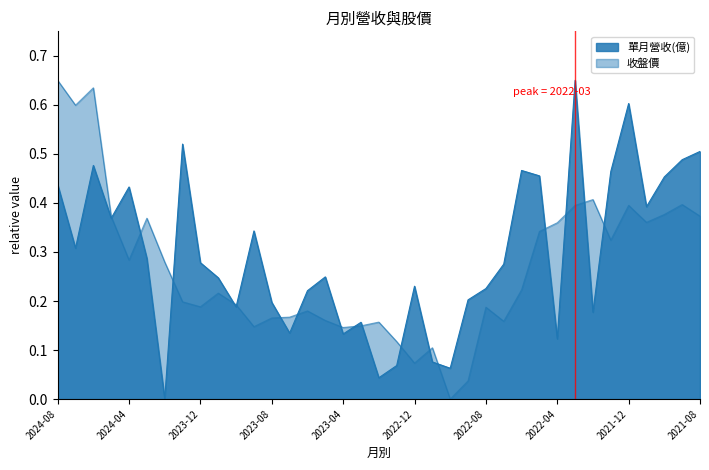

Rank the series by their maximum value, from lowest to highest.

單月營收(億), 收盤價